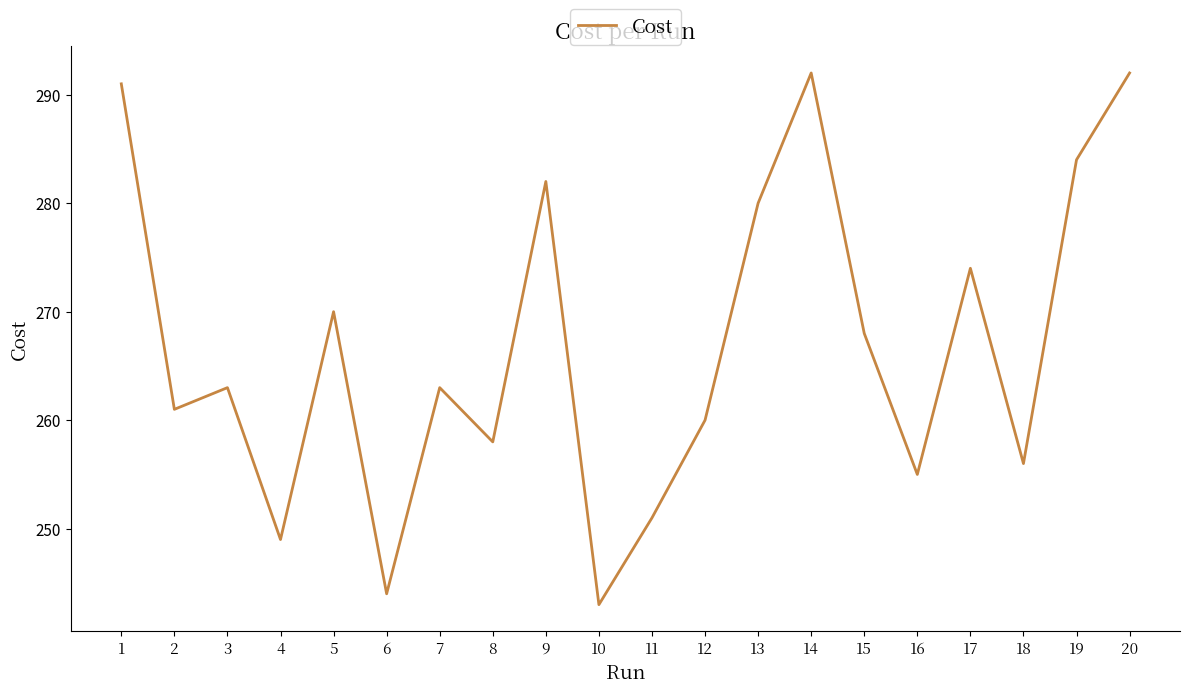

Does the chart have visible grid lines?

No